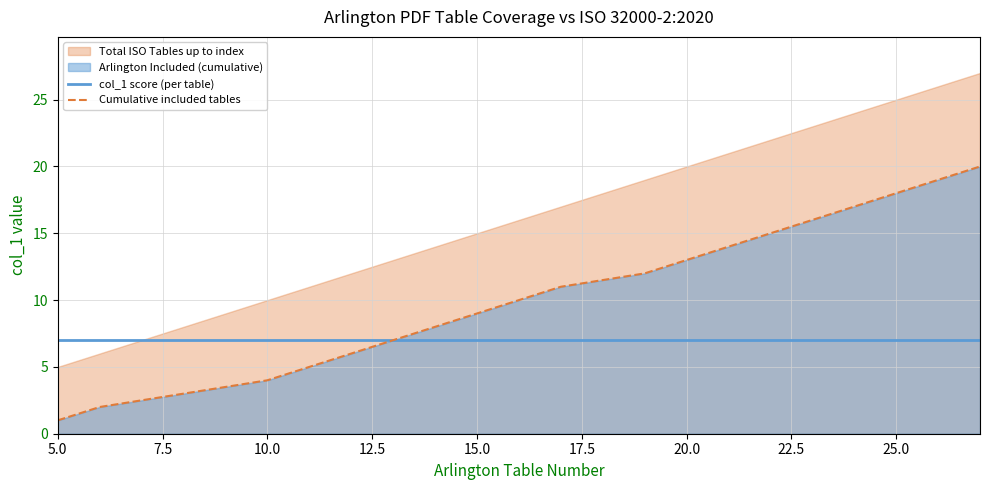

True or false: Cumulative included tables and col_1 score (per table) intersect in this chart.

False